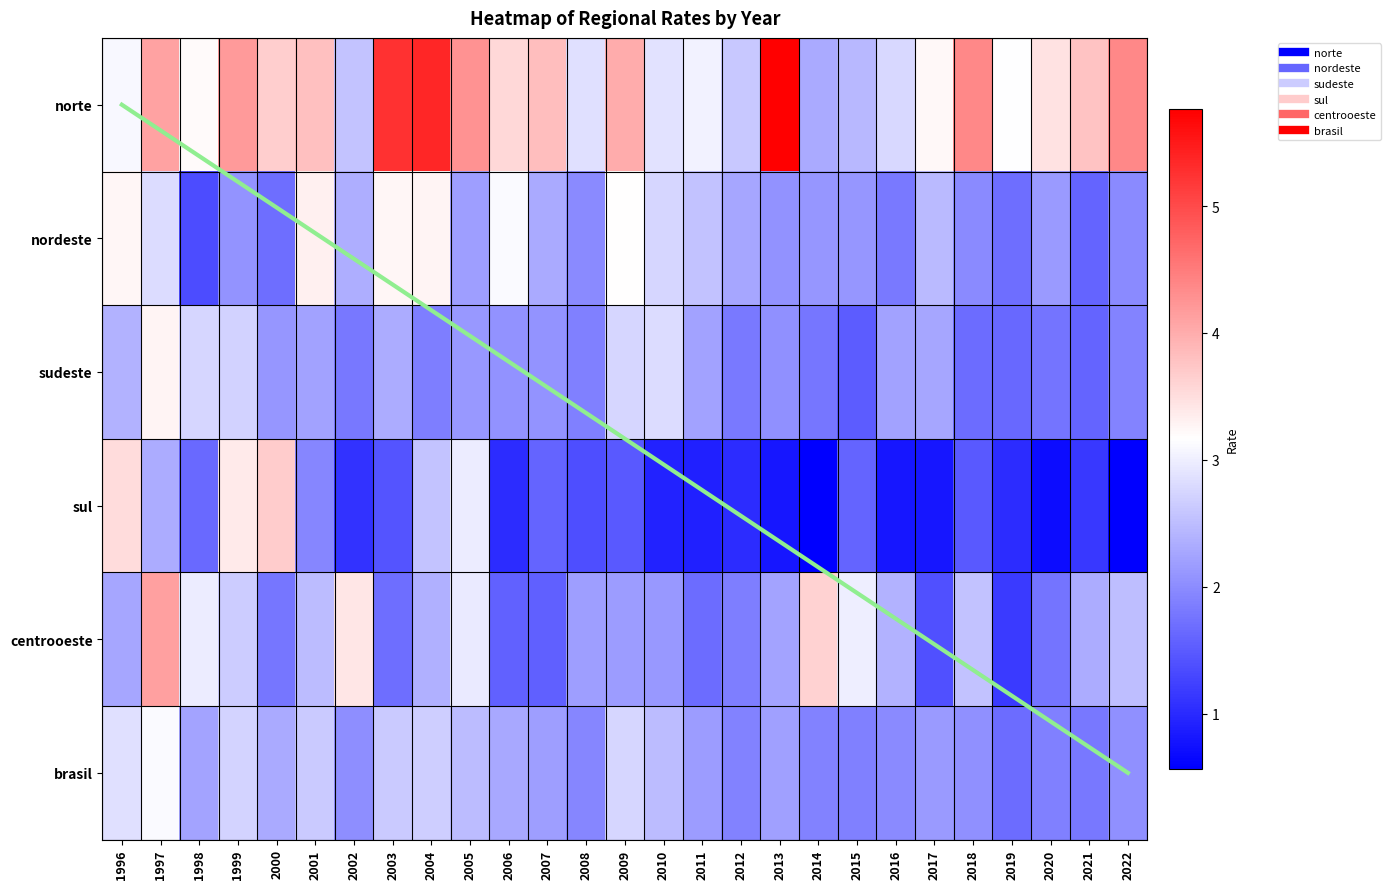

Rank the series at 2012 from lowest to highest value.

sul, sudeste, centrooeste, brasil, nordeste, norte